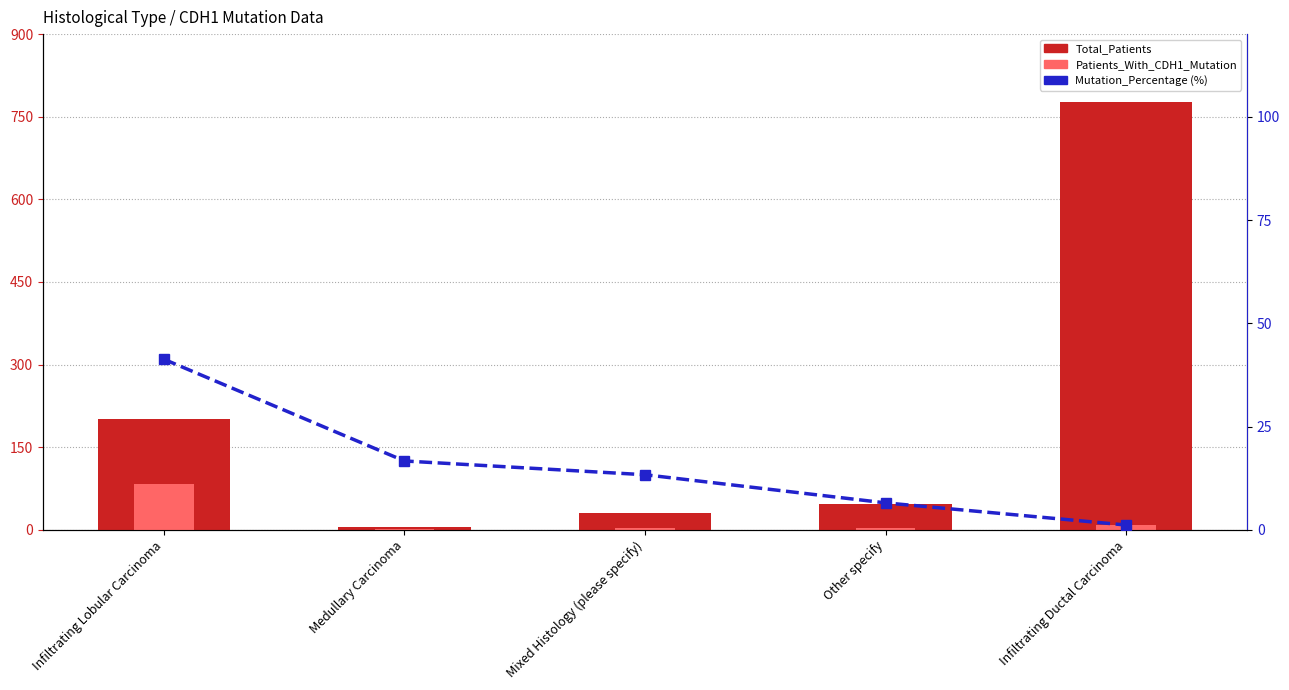

Read the Patients_With_CDH1_Mutation value at Infiltrating Lobular Carcinoma.

83.0